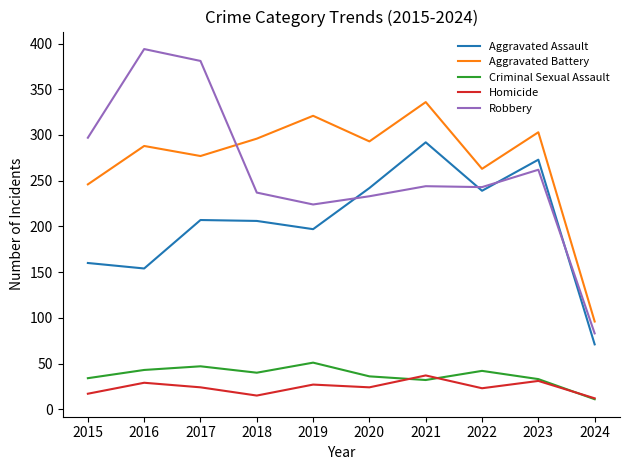

True or false: Aggravated Assault and Aggravated Battery cross at least once.

False